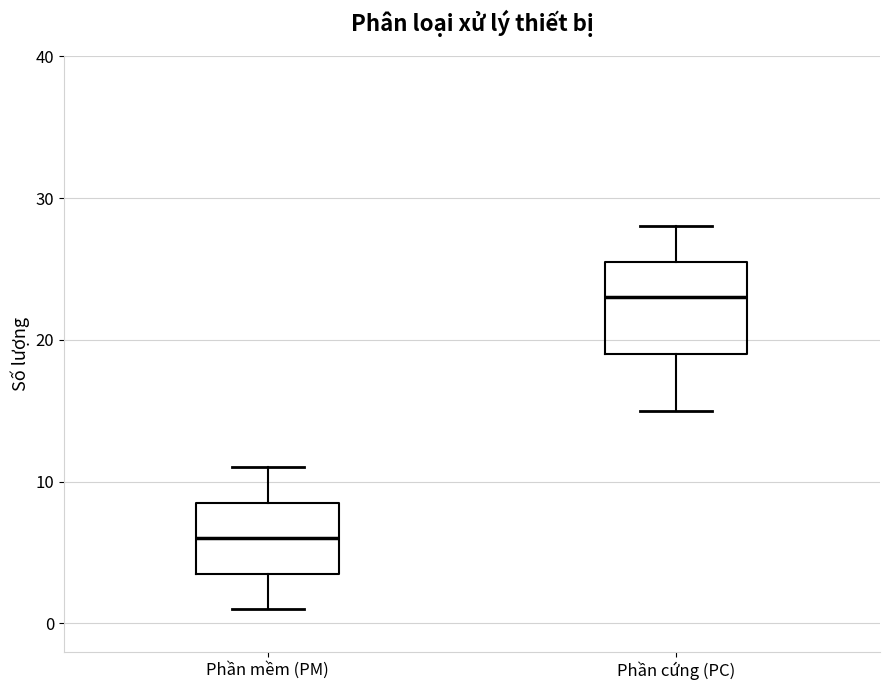

Where is the upper edge of the box for Phần mềm (PM) on the y-axis? The values are not printed on the chart, so give them approximately, as read against the axis.

9